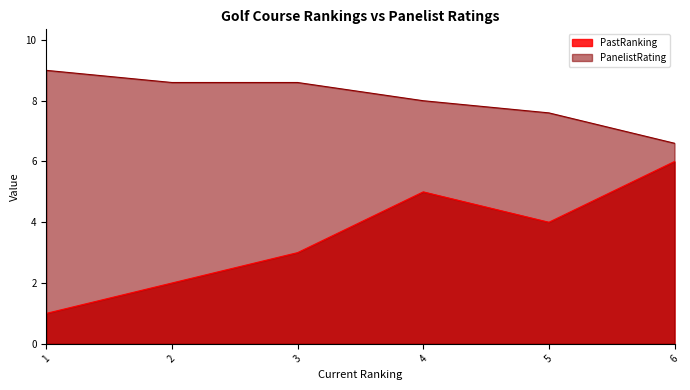

Reading right to left, extract all data points from this chart.

PastRanking: 6.0	4.0	5.0	3.0	2.0	1.0
PanelistRating: 6.6	7.6	8.0	8.6	8.6	9.0